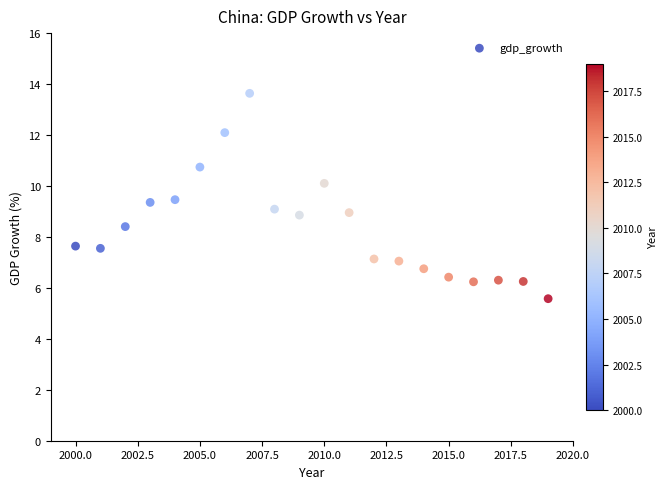

What is the range of Y values (max minus min)?

8.1